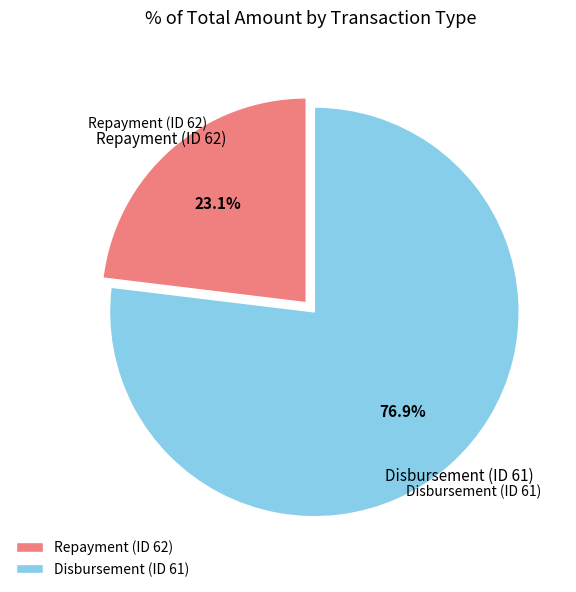

To the nearest percent, what portion does Repayment (ID 62) represent?

23%